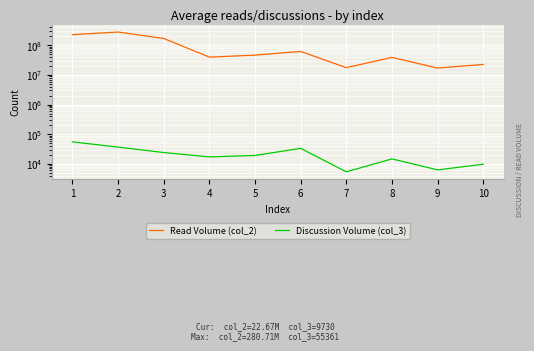

The value of Read Volume (col_2) at 3 is 68511088. True or false?

False